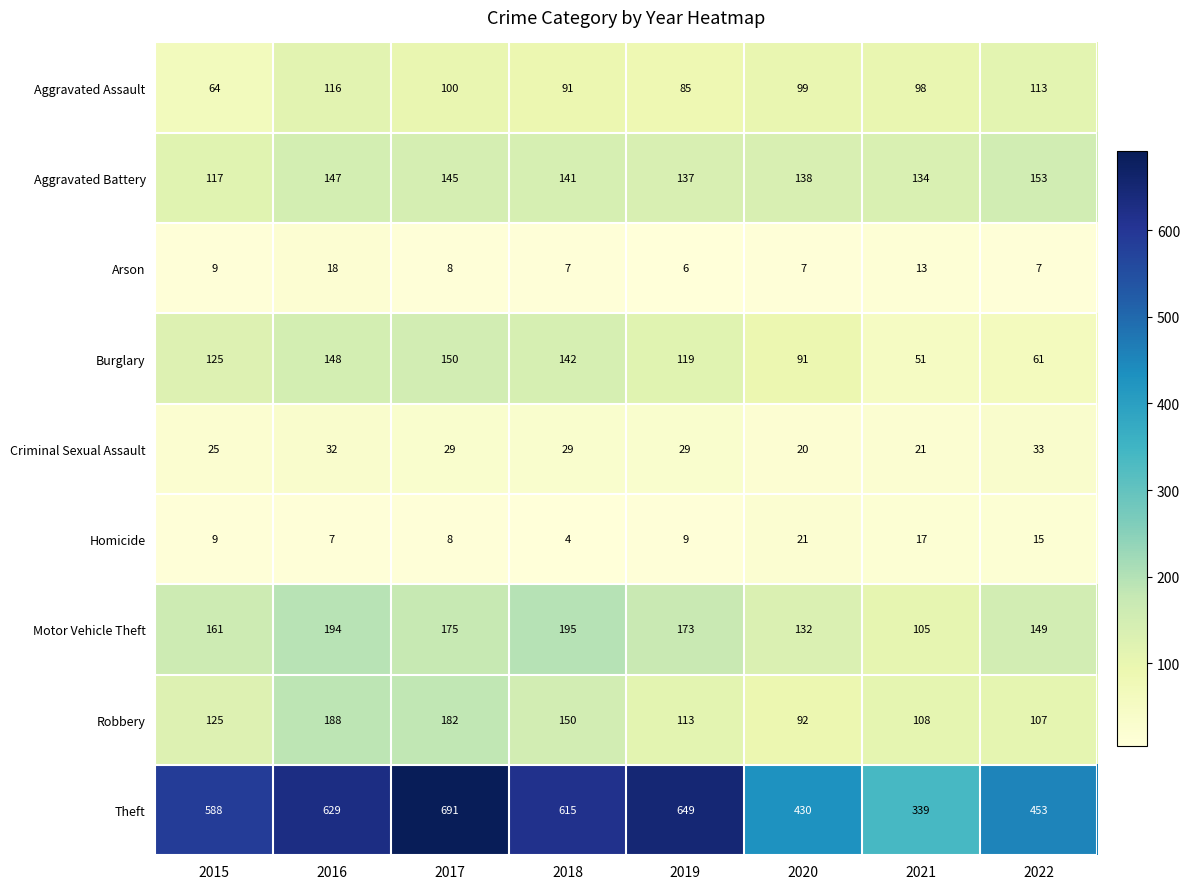

Which series has the largest total across all categories?

Theft